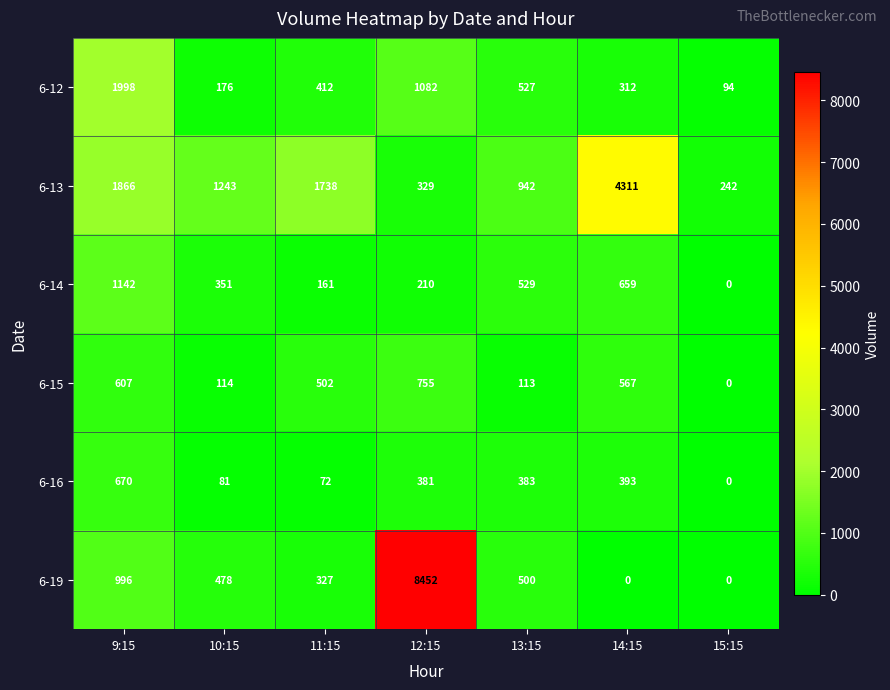

At which label does 6-15 reach its minimum?

15:15